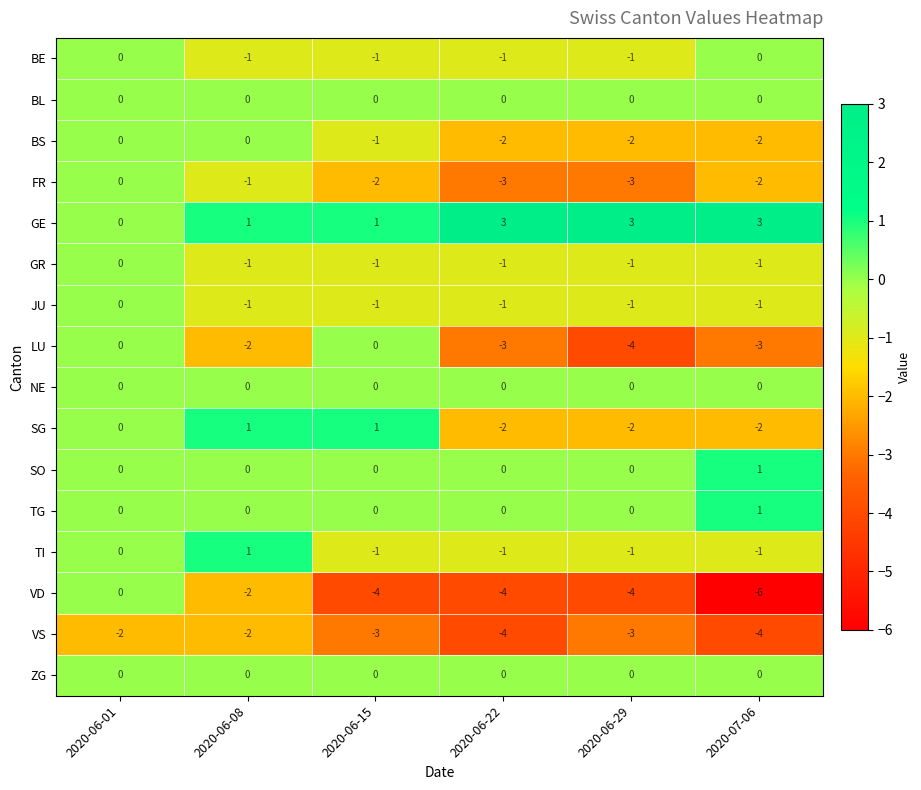

The VS series shows -2 at 2020-06-22. True or false?

False